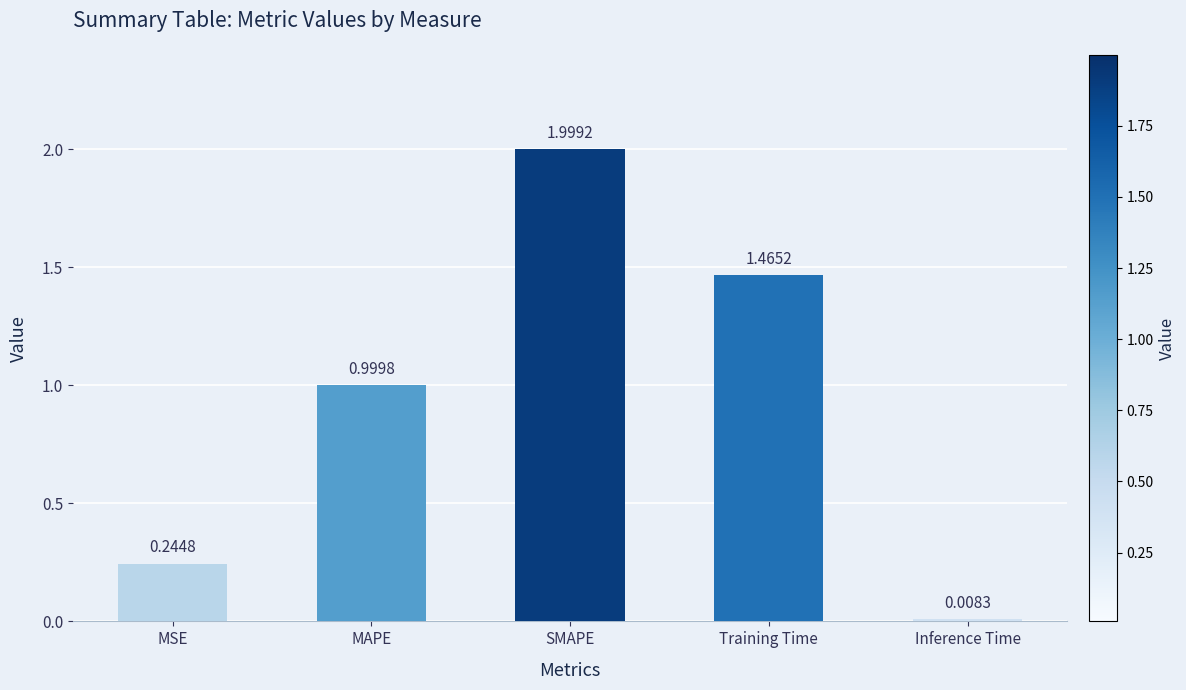

What is the sum of the values at MAPE and MSE?

1.2